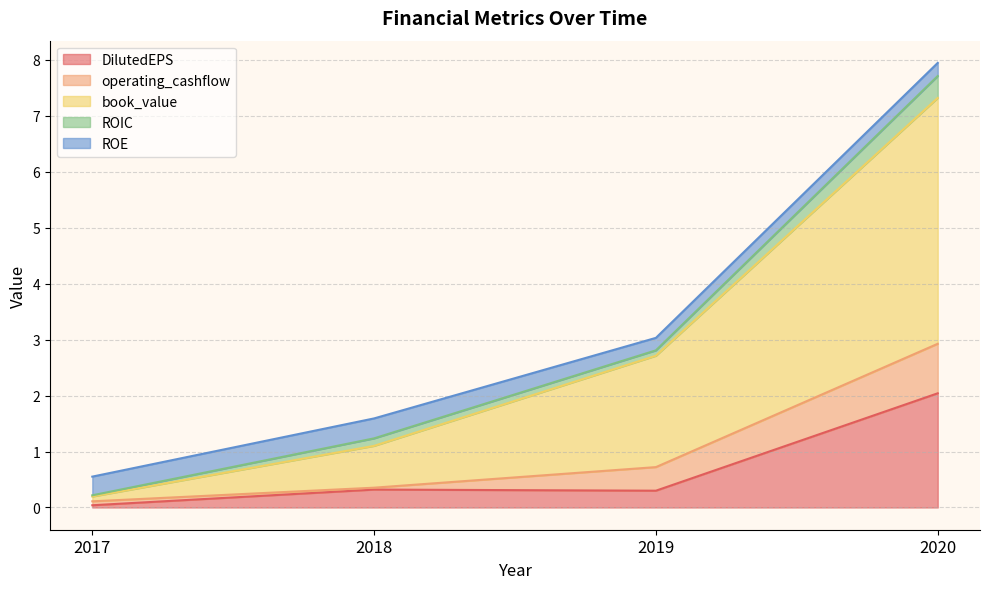

How many intersections are there between ROIC and ROE?

1